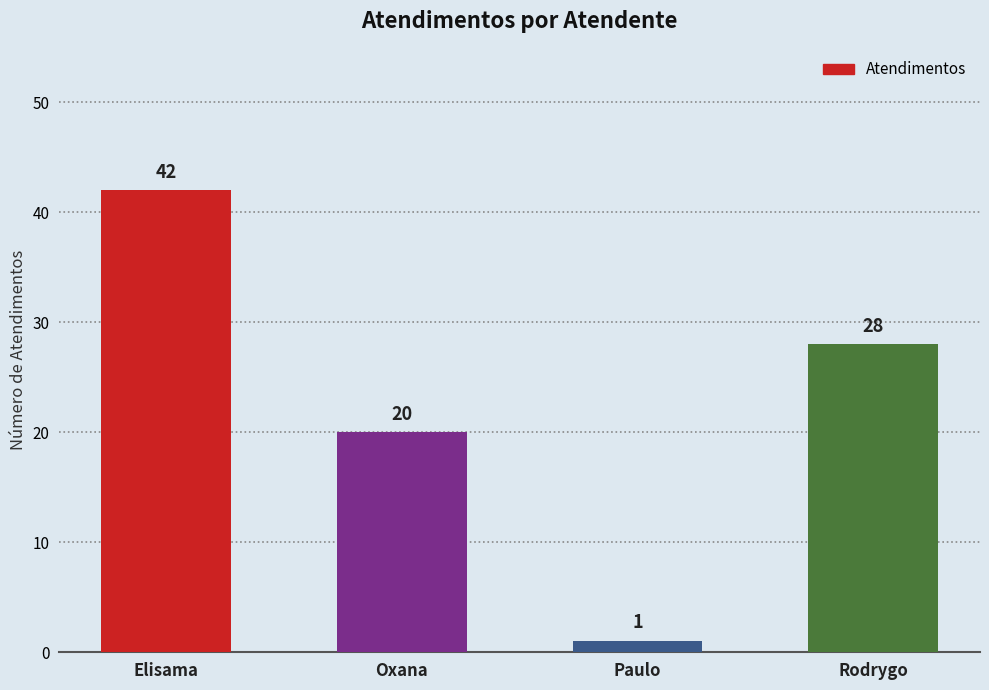

What position from the left is Paulo?

3